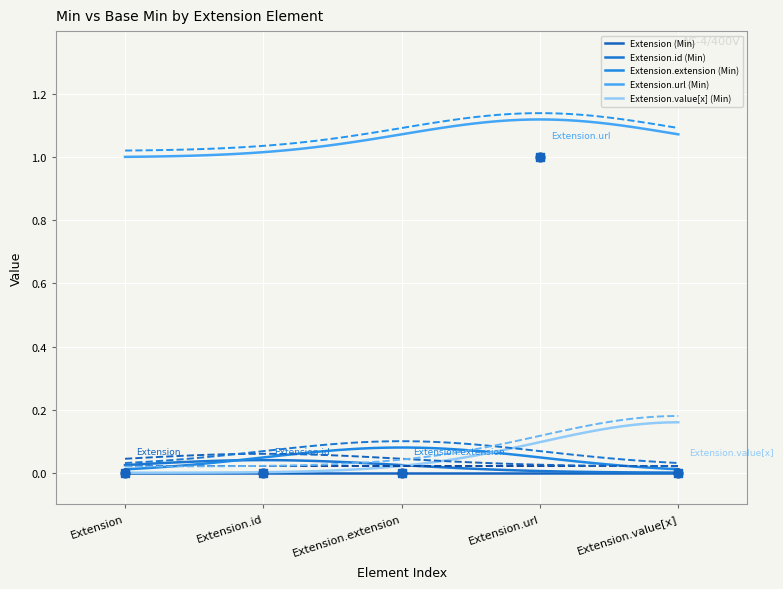

Which series contains the lowest Y value?

Extension